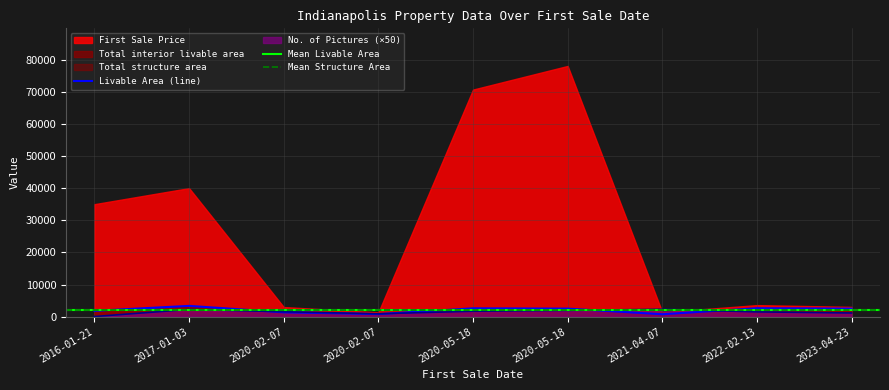

After their last crossing, which series has the higher values: No. of Pictures or Total interior livable area?

Total interior livable area